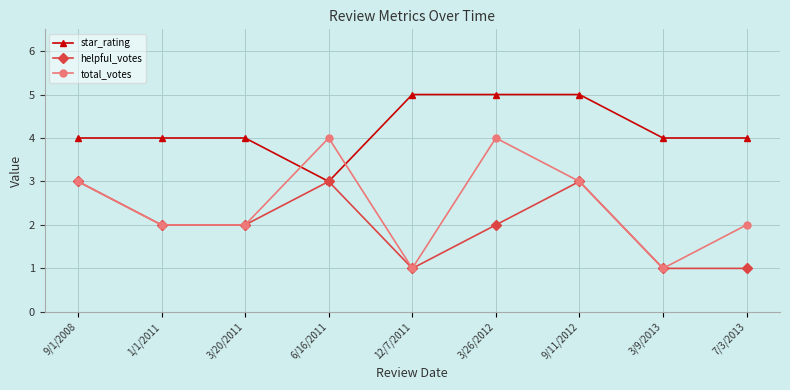

Where is the first local maximum for helpful_votes?

6/16/2011